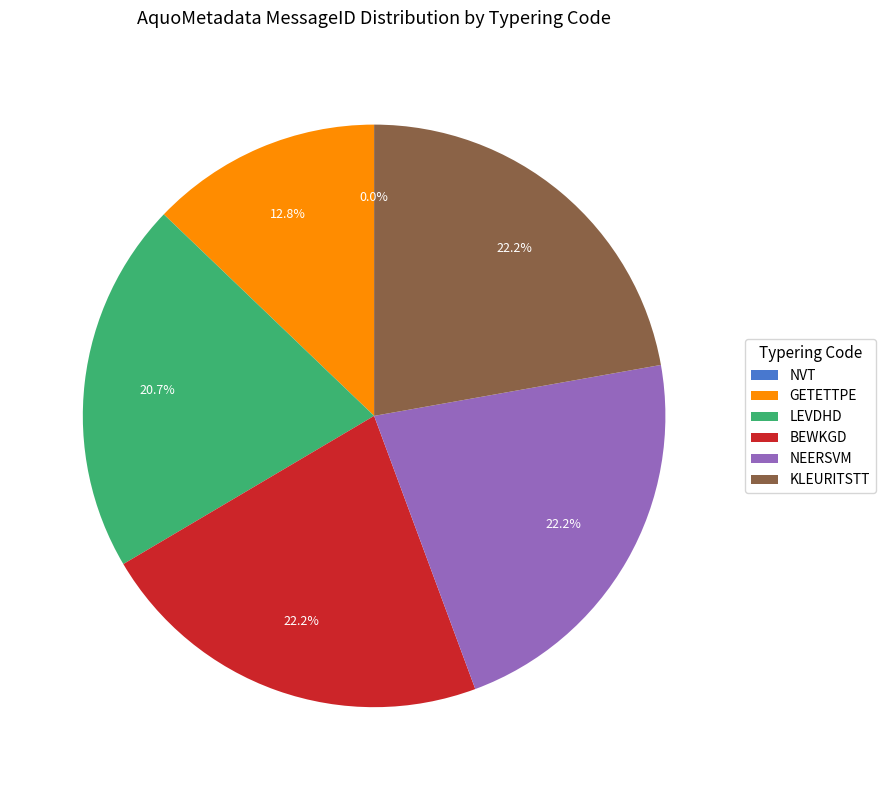

To the nearest percent, what percentage of the pie is GETETTPE?

13%